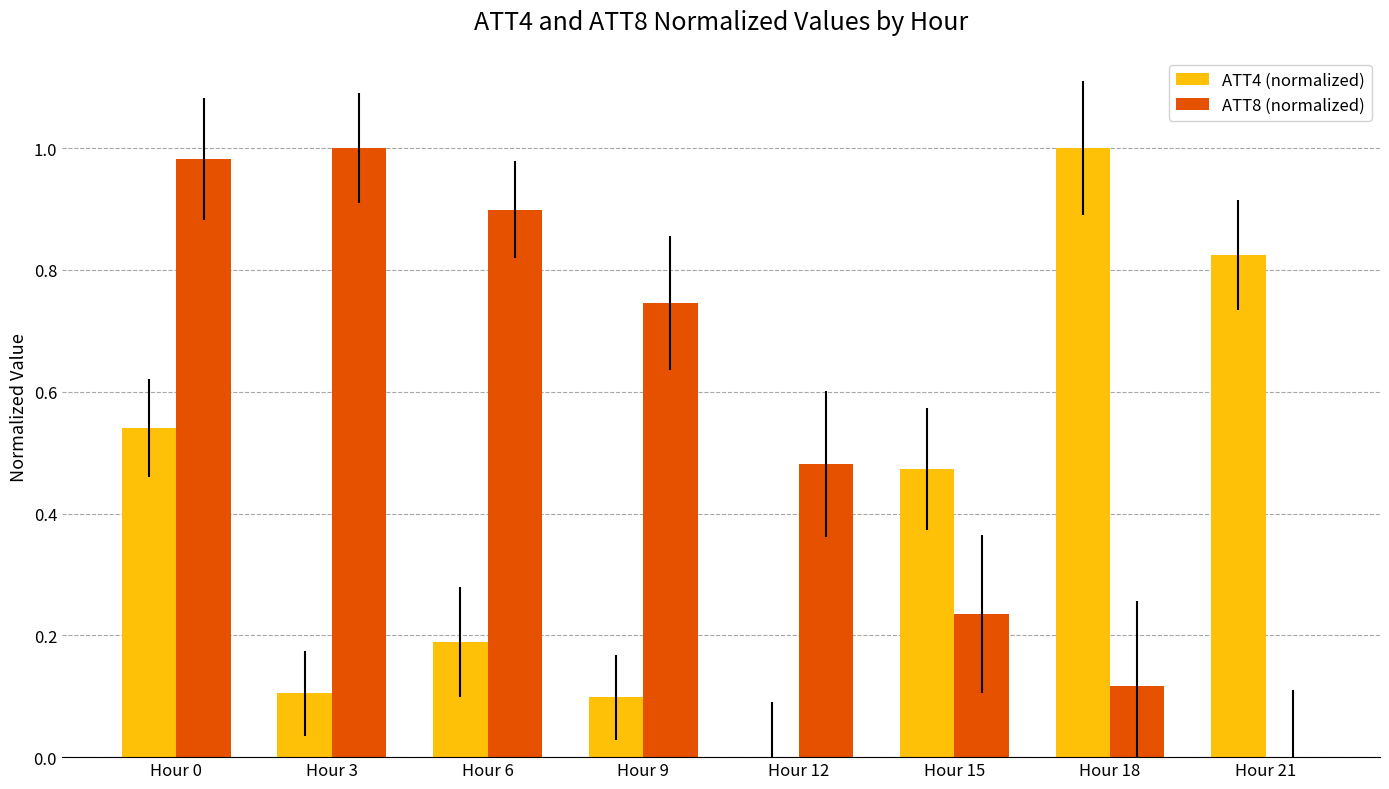

Count the number of categories in the chart.

8